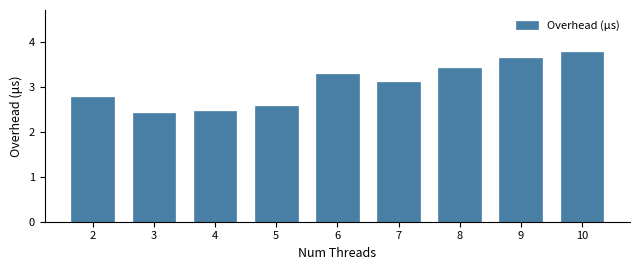

The chart shows a value of 2.6 at 5. True or false?

True